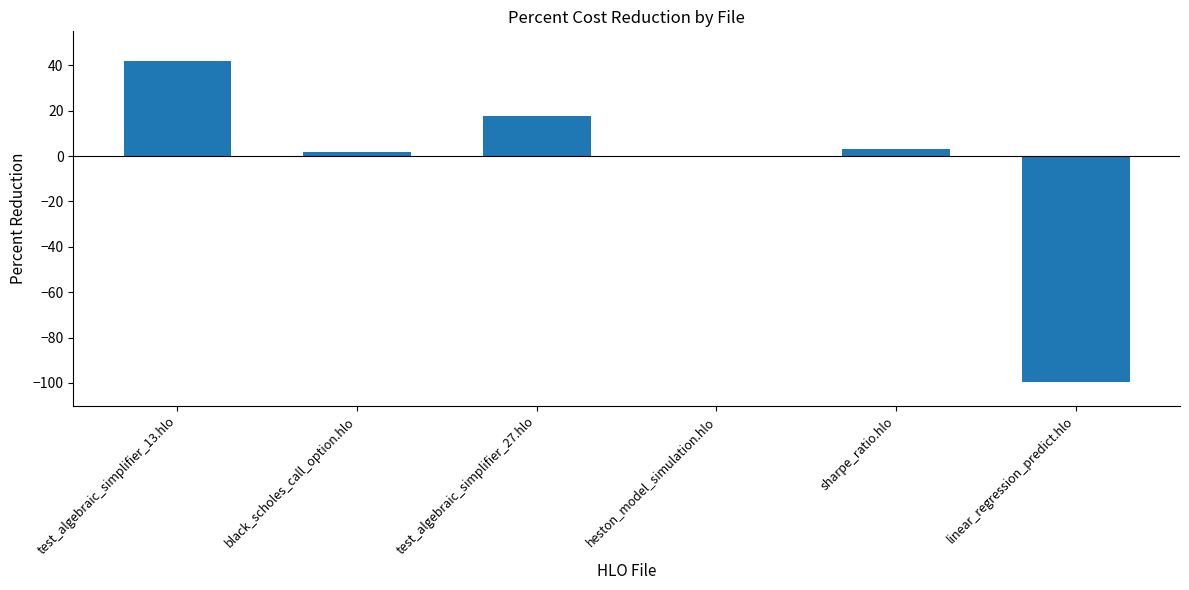

Which label corresponds to the largest value in the chart?

test_algebraic_simplifier_13.hlo